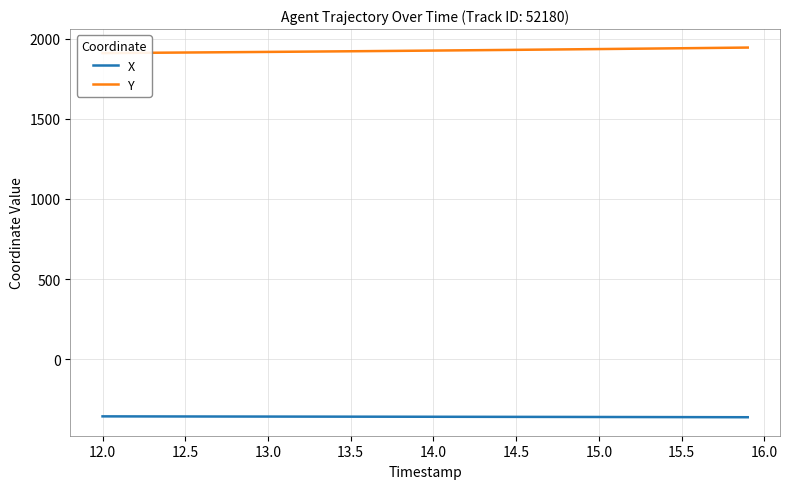

Does the chart have visible grid lines?

Yes